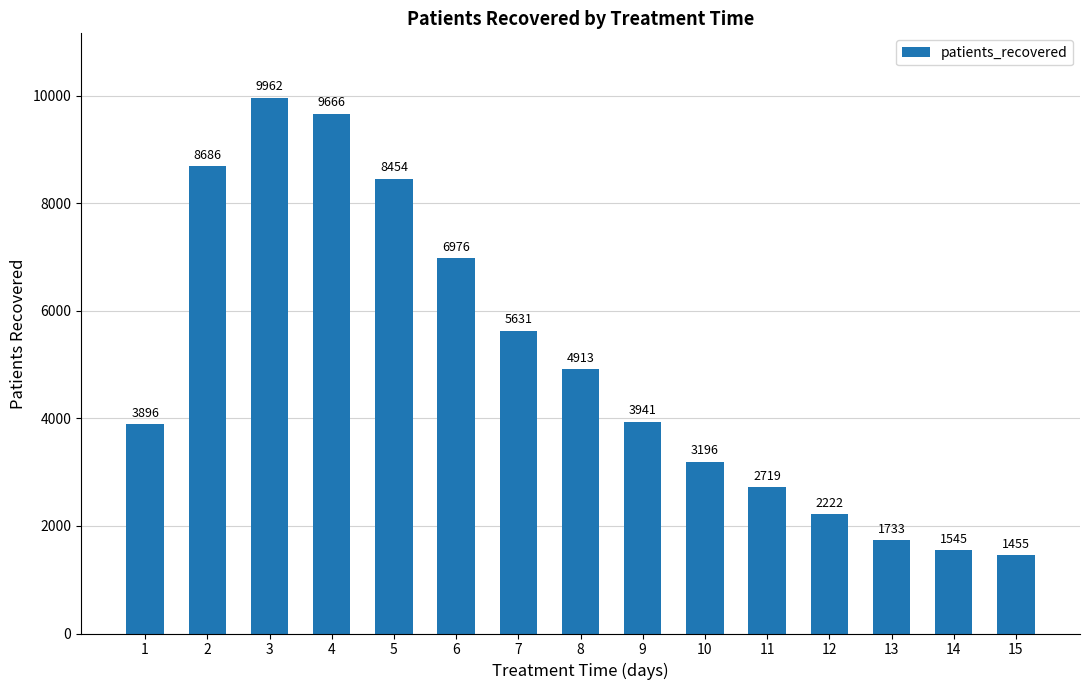

Which category has the lowest value across all series?

15